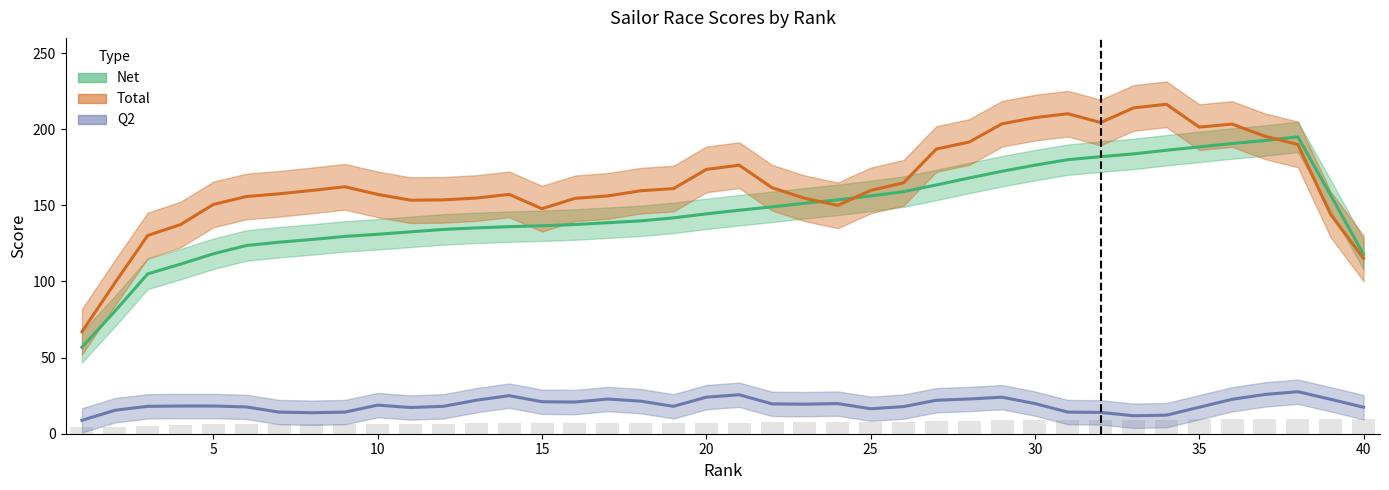

Are the bars horizontal?

No